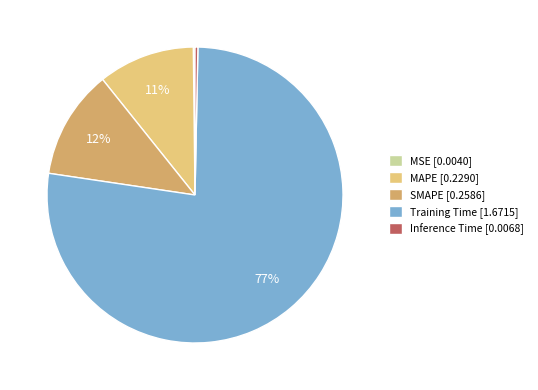

Is it true that MAPE [0.2290] is 11% of the pie?

True